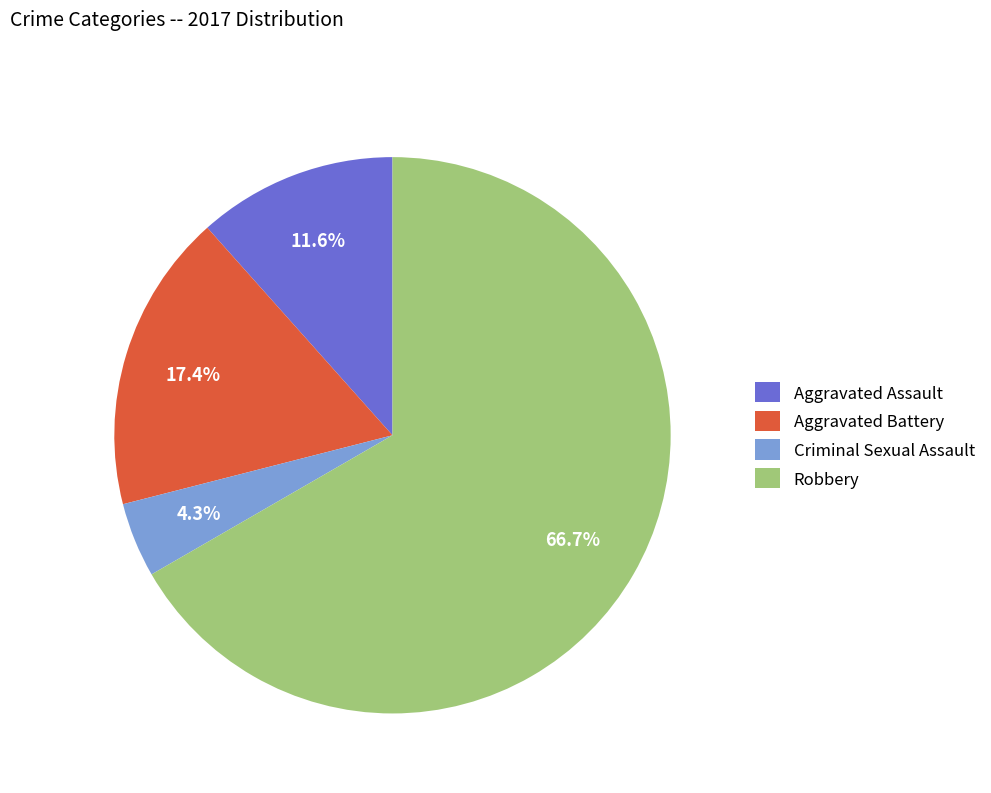

Which slice represents more than half of the pie?

Robbery